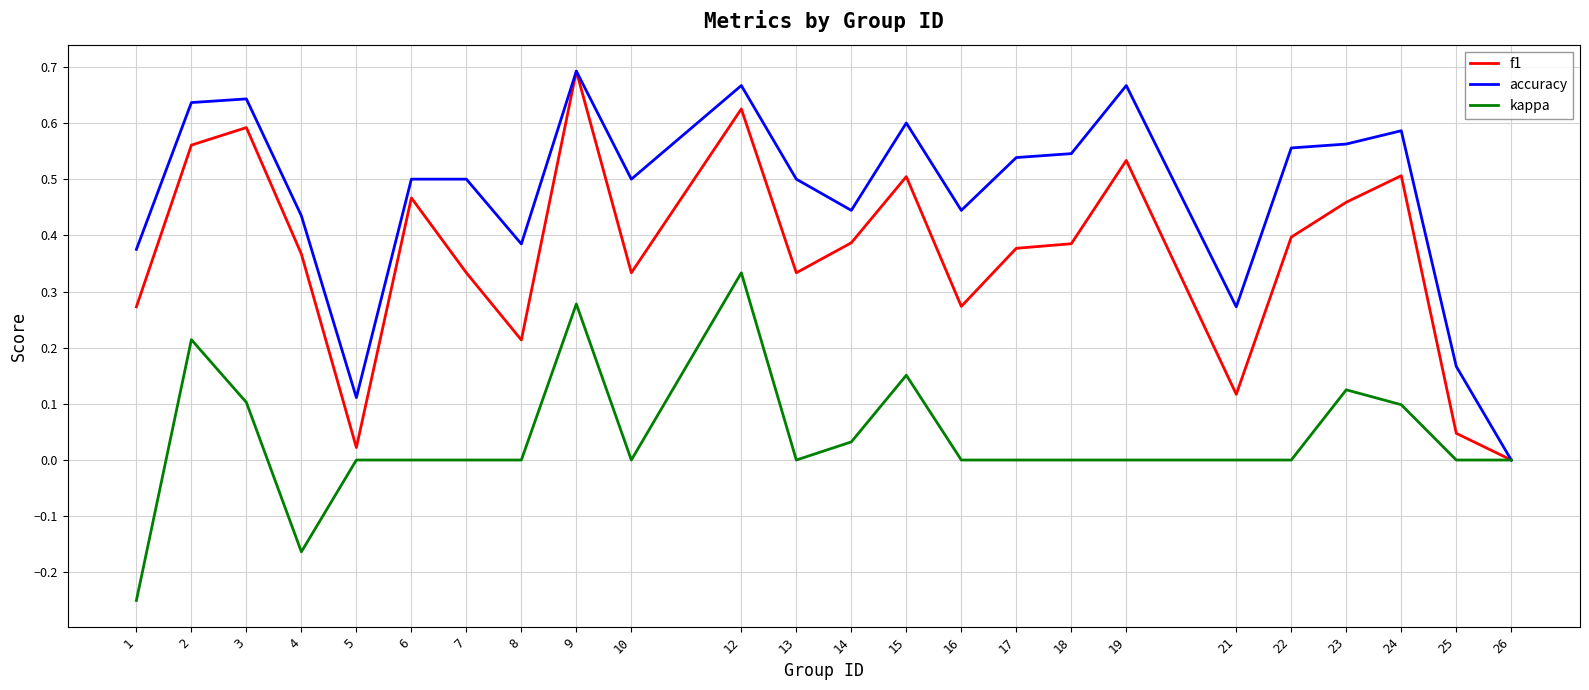

Rank the series at 24 from highest to lowest value.

accuracy, f1, kappa